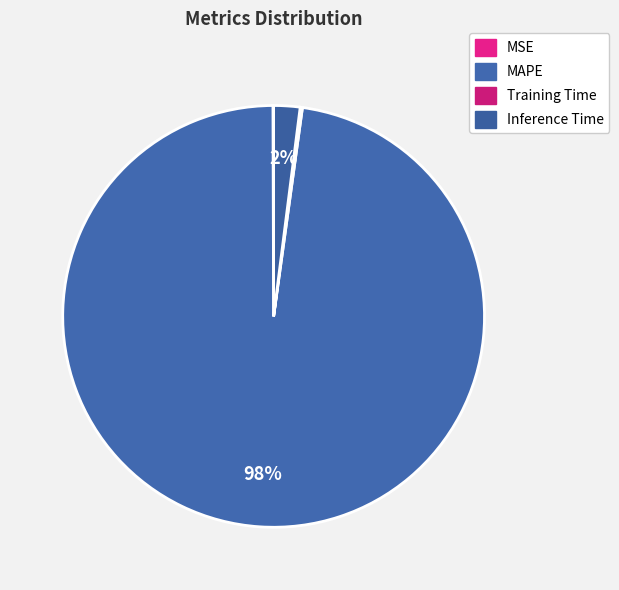

To the nearest percent, what is the average slice percentage?

25%